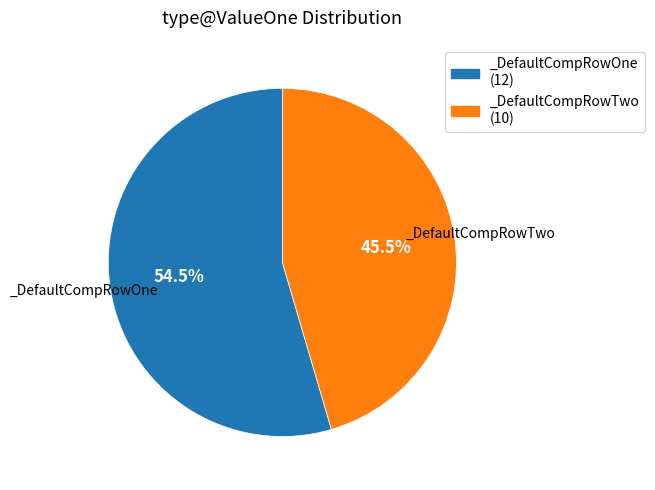

What is the total percentage of _DefaultCompRowTwo and _DefaultCompRowOne?

100.0%